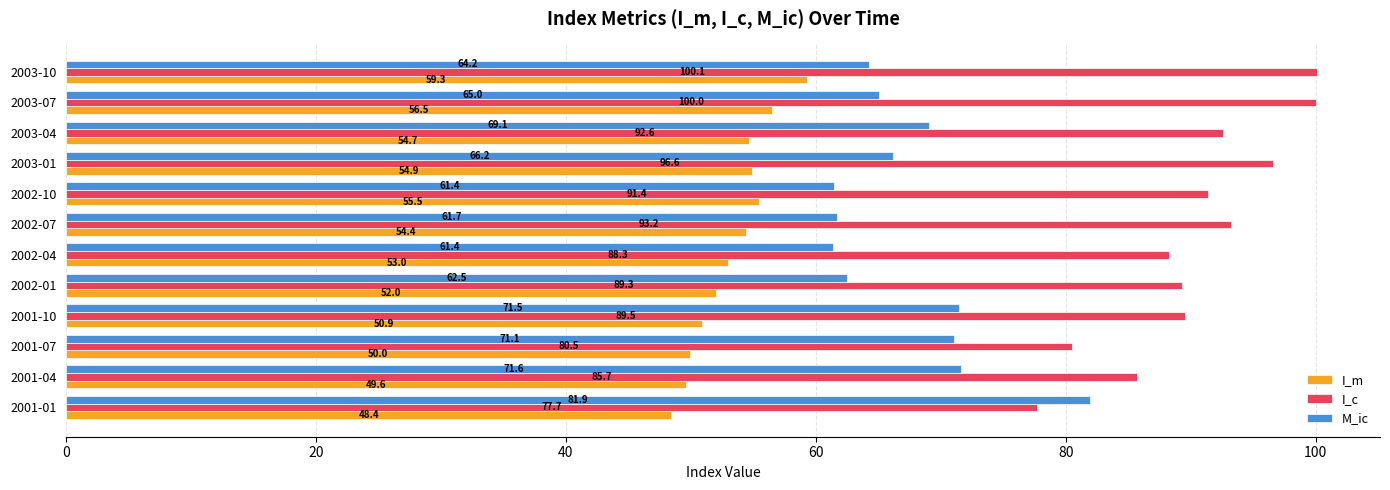

The value of M_ic at 2002-04 is 61.4. True or false?

True